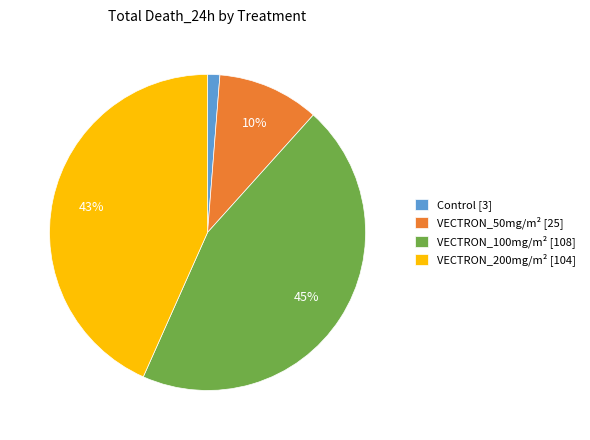

The VECTRON_100mg/m² [108] slice represents 45% of the pie. True or false?

True